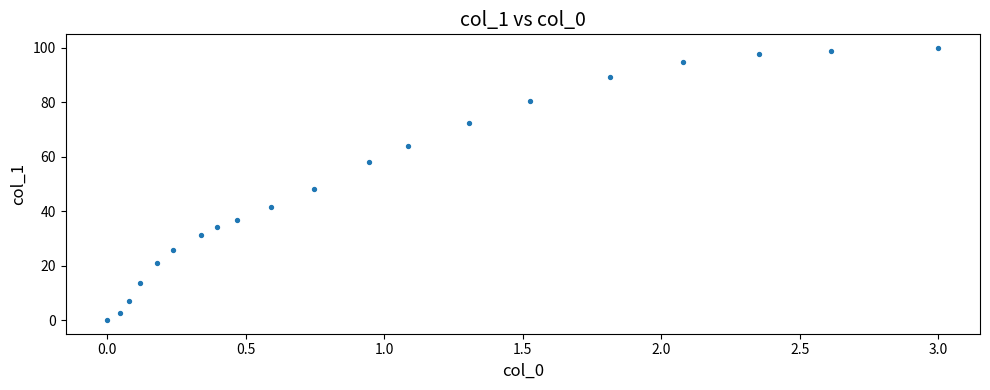

What Y value in the scatter plot is closest to 50?

48.4